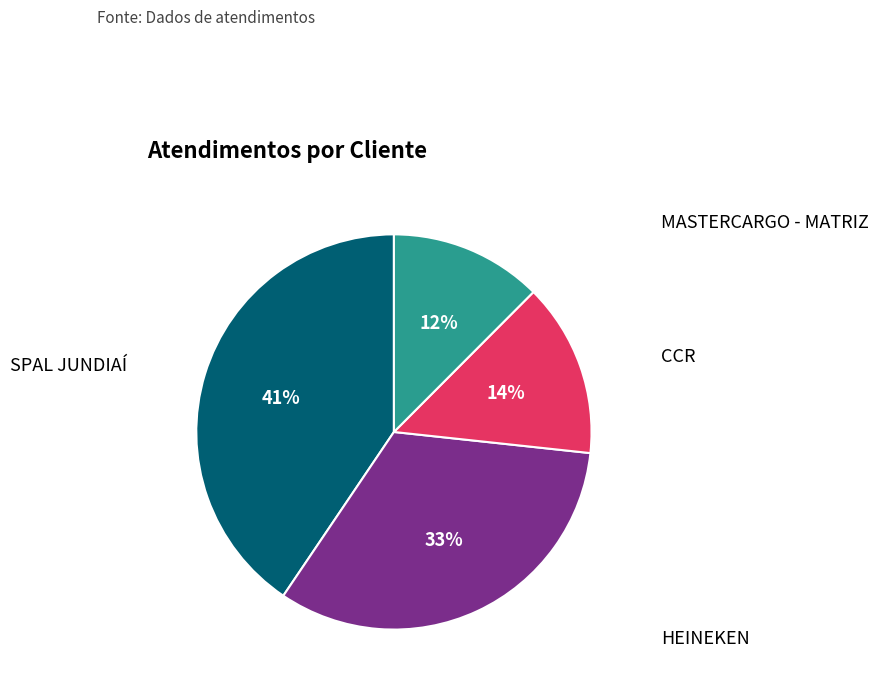

To the nearest percent, what is the average slice percentage?

25%